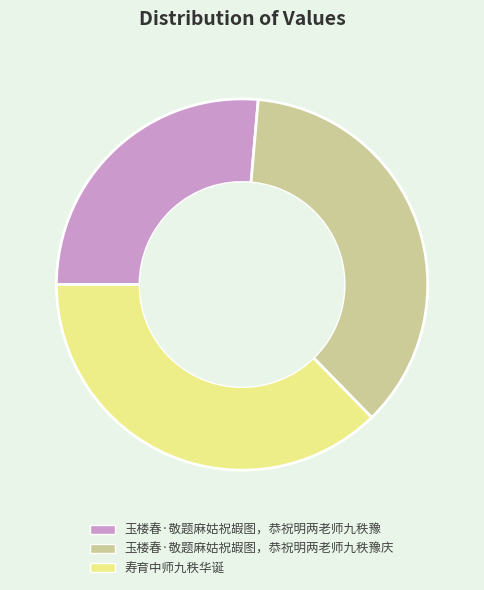

Is there a majority slice in this chart?

No